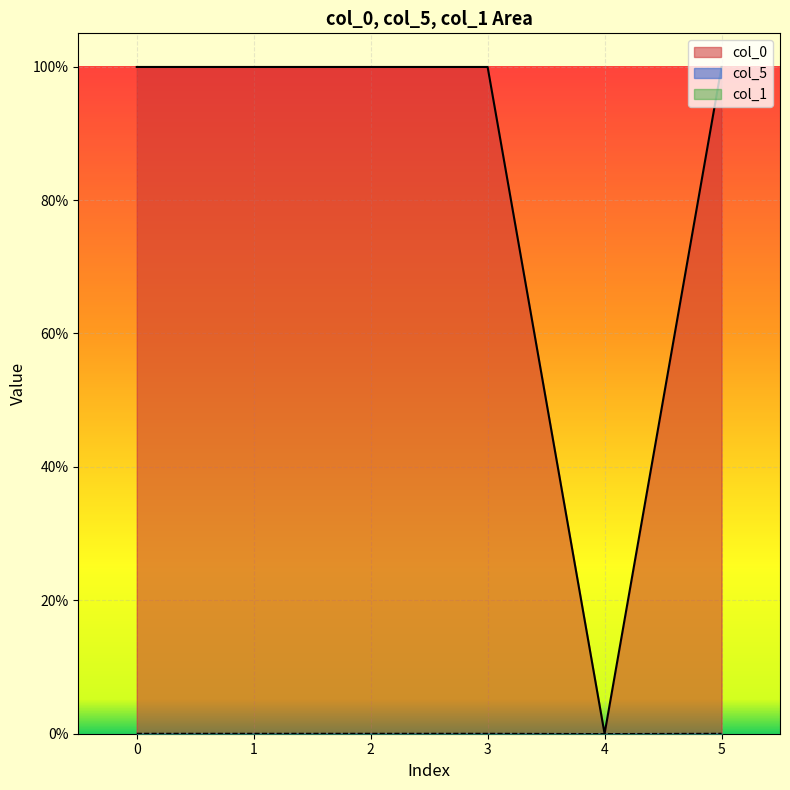

True or false: col_0 has a value of 1.0 at 1.

True